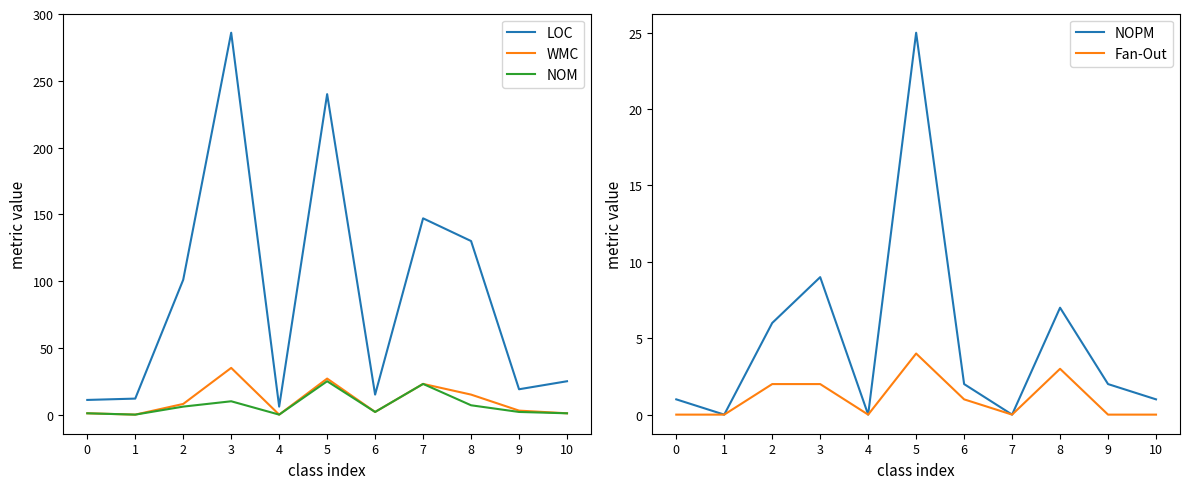

At which label does LOC first exceed 25?

2